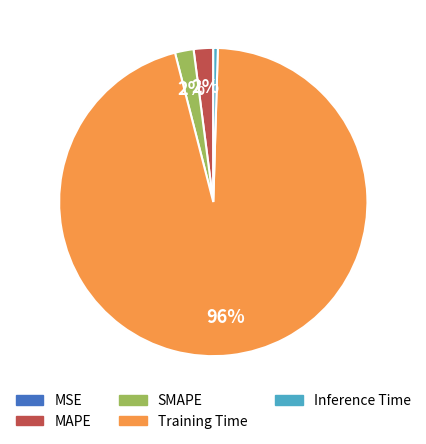

To the nearest percent, what is the difference between the largest and smallest slice percentages?

96%